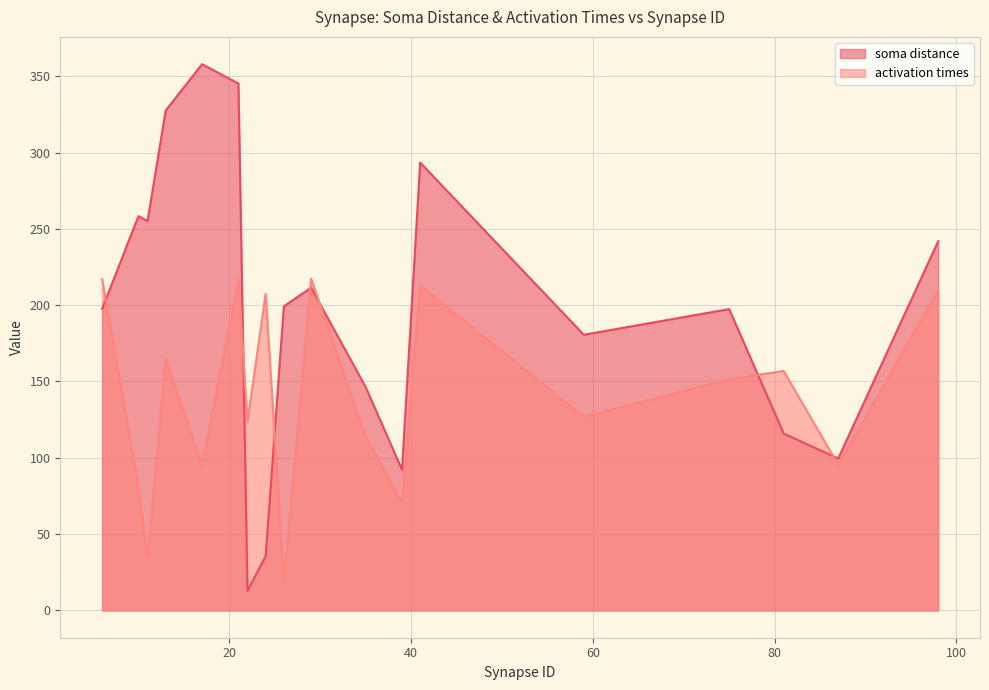

What are all the series names shown in the legend?

soma distance, activation times